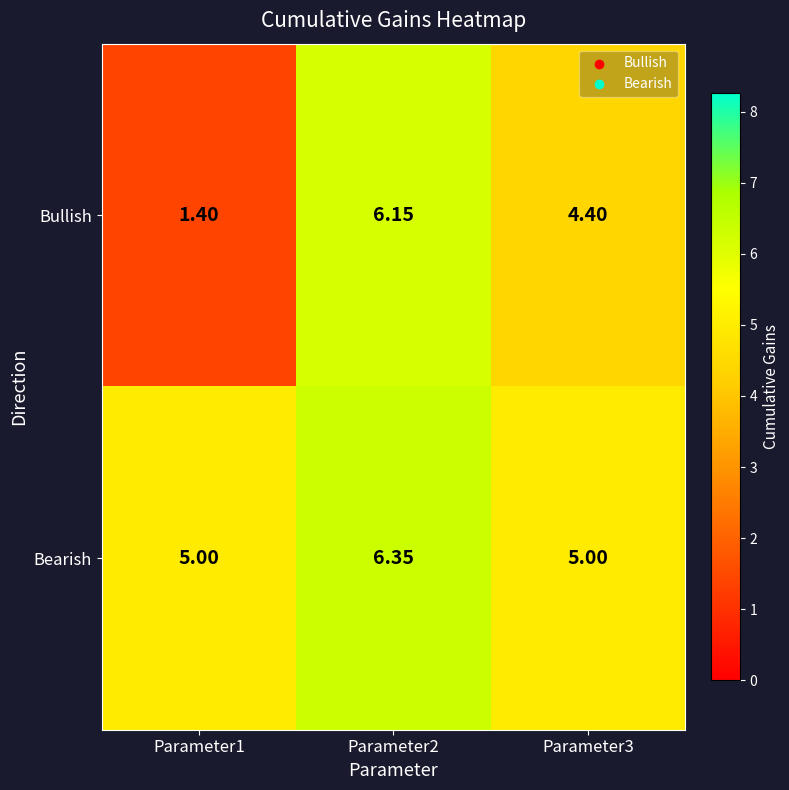

Is the value of Bullish at Parameter2 greater than the value of Bearish at Parameter2?

No